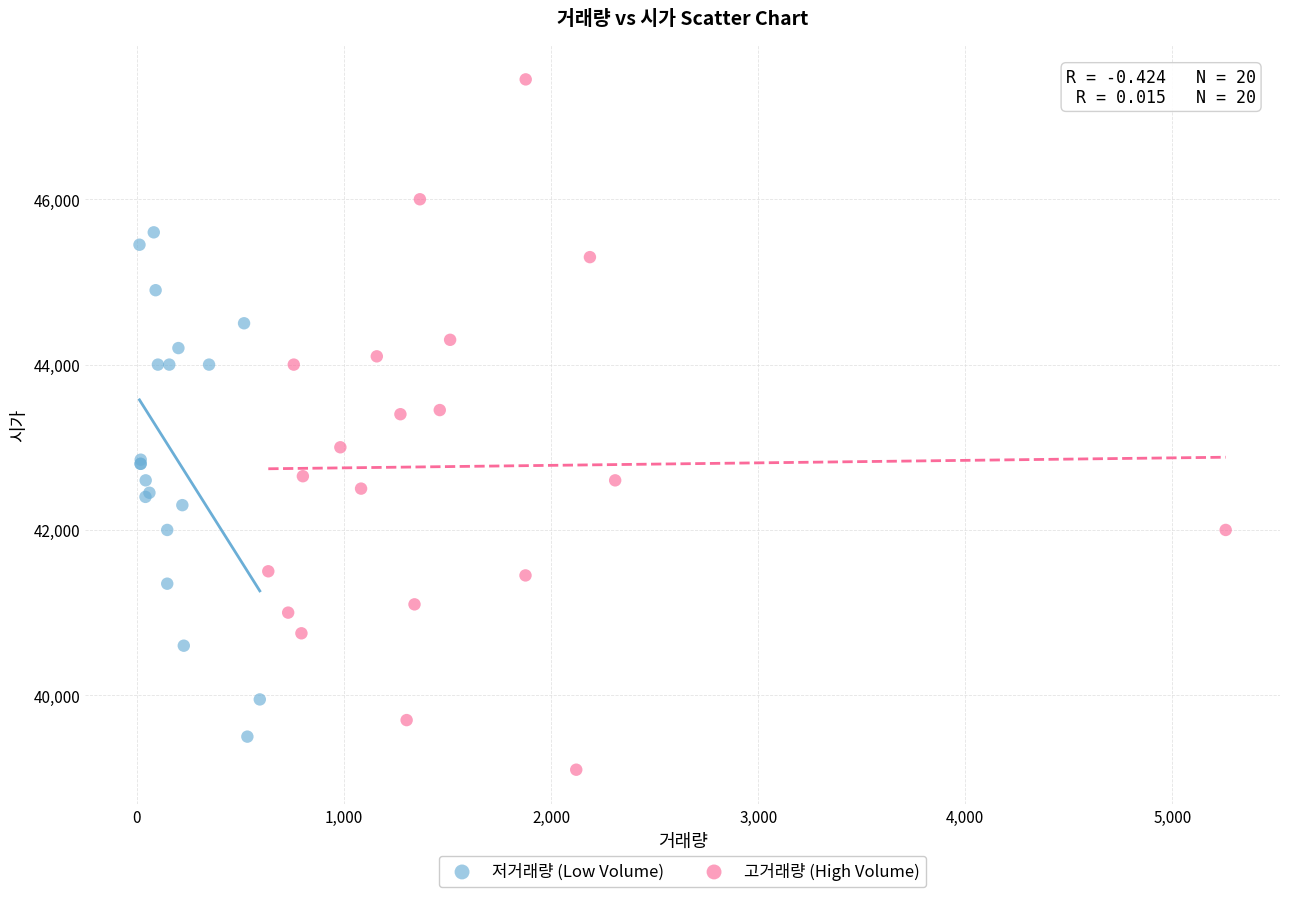

Which series contains the lowest Y value?

고거래량 (High Volume)